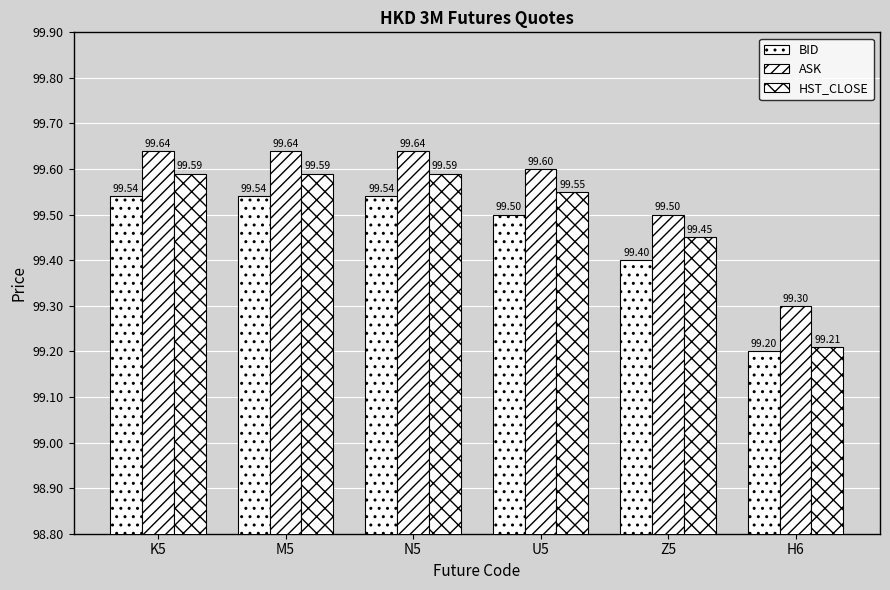

What value does the ASK series have at U5?

99.6